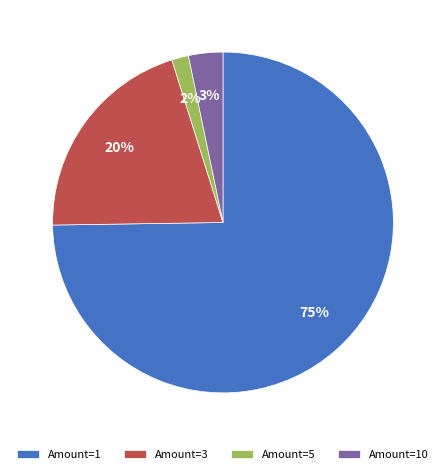

What is the smallest slice in the pie chart?

Amount=5